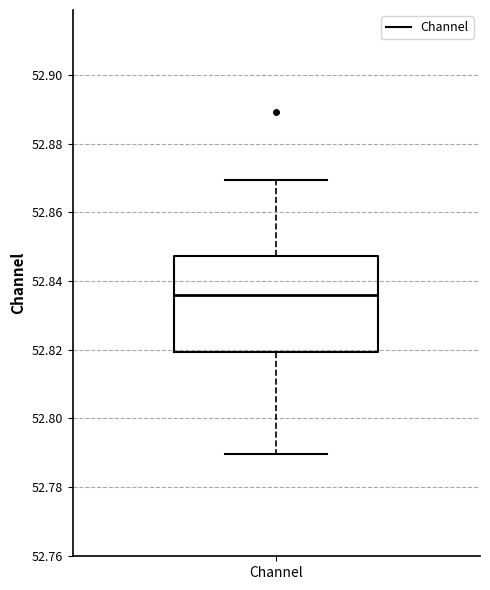

Transcribe this box plot: give where the median line is, the range the box spans, and where the two whiskers end, as read against the y-axis. The values are not printed on the chart, so give them approximately, as read against the axis.

median 52.836, box 52.820 to 52.848, whiskers 52.790 to 52.870